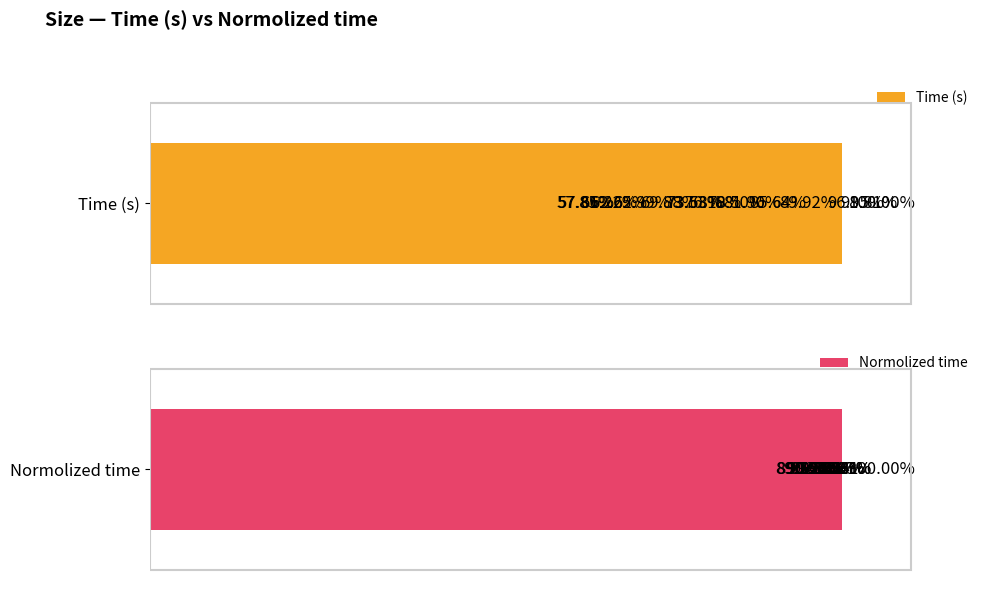

Rank the series by their maximum value, from highest to lowest.

Time (s), Normolized time